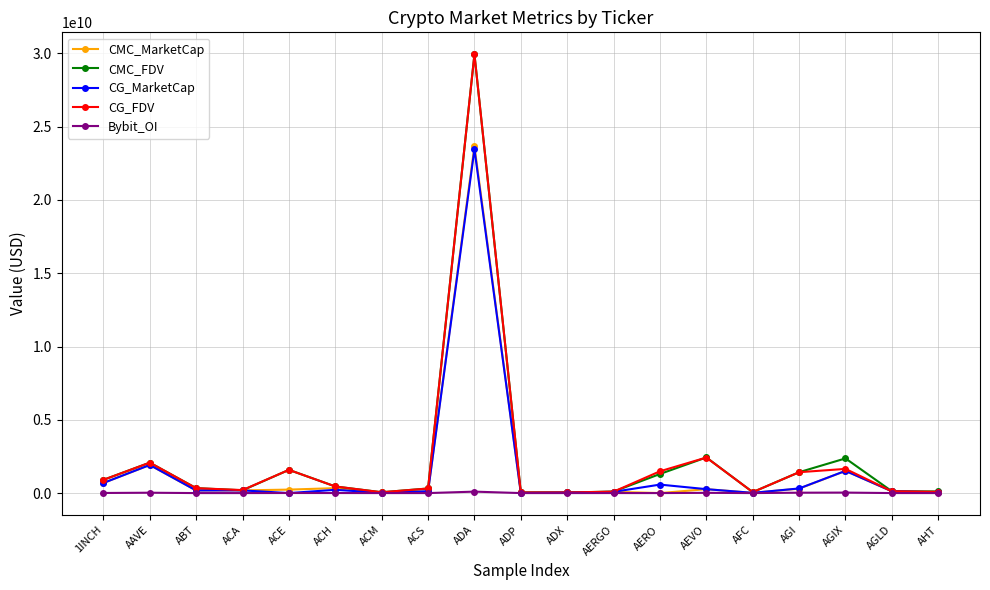

At which label is CG_MarketCap closest to 11727272863?

AAVE